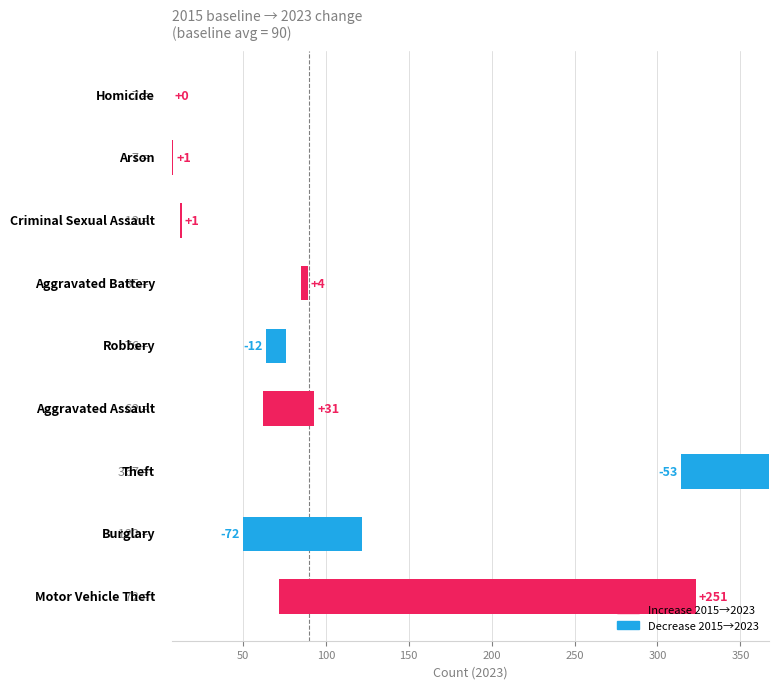

Where does the 2015 series first go above 72?

Aggravated Battery